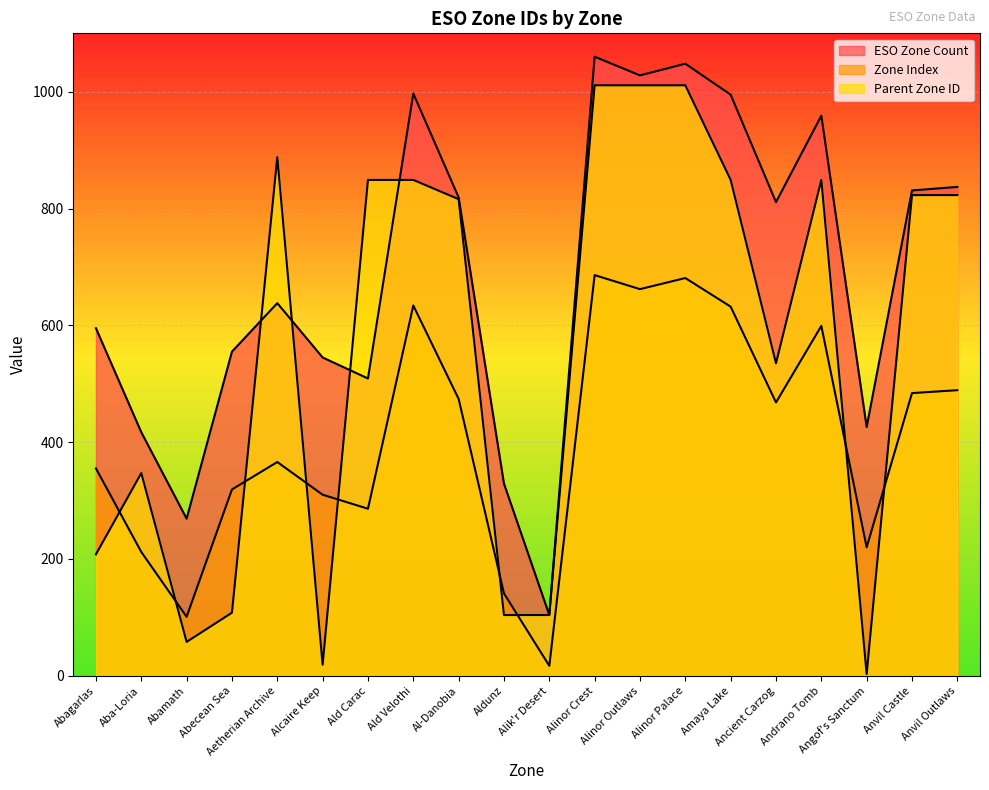

What is the label of the 5th point from the right?

Ancient Carzog